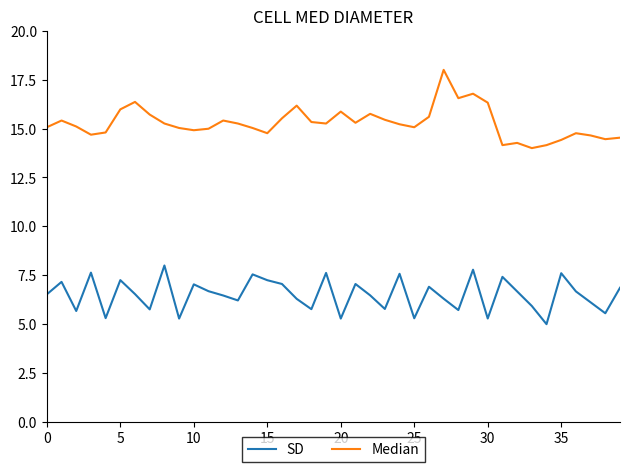

True or false: Median and SD cross at least once.

False